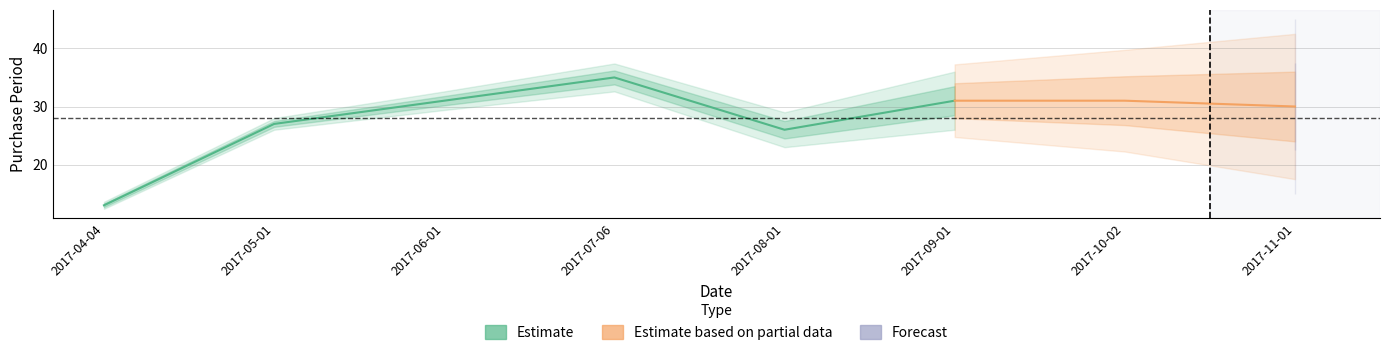

What is the smallest value displayed?

13